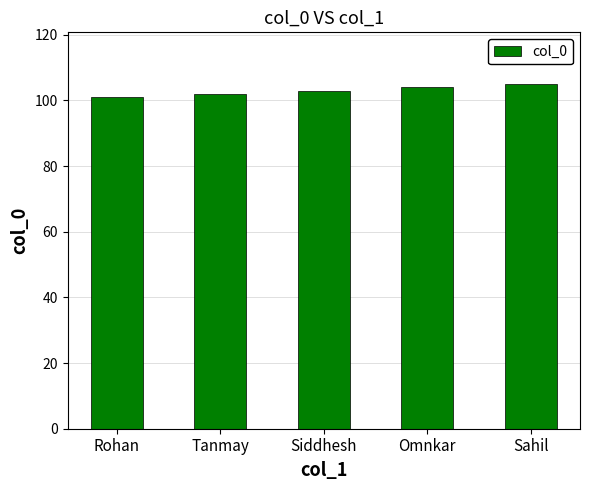

Reading left to right, list all the values displayed in this chart.

Rohan=101	Tanmay=102	Siddhesh=103	Omnkar=104	Sahil=105